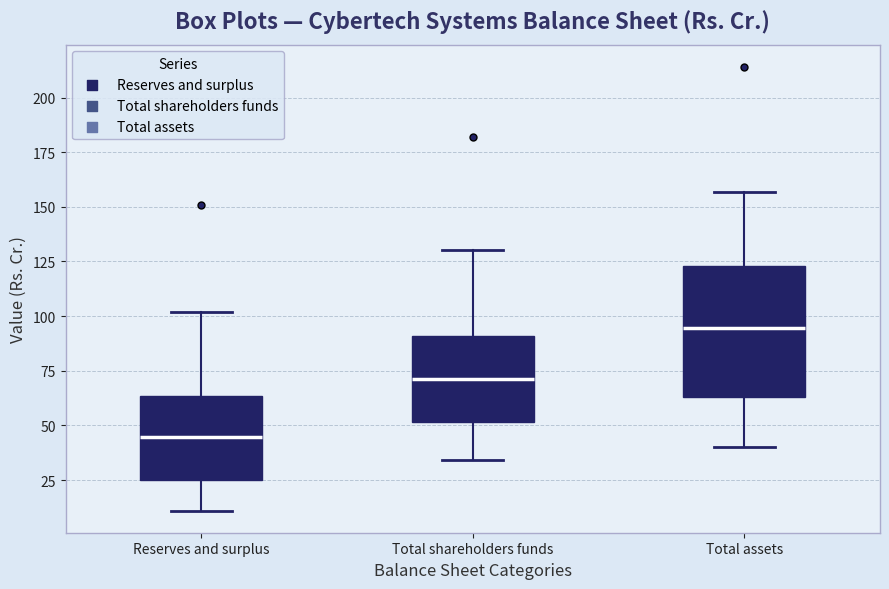

Where does the upper whisker of the box for Total shareholders funds end on the y-axis? The values are not printed on the chart, so give them approximately, as read against the axis.

130